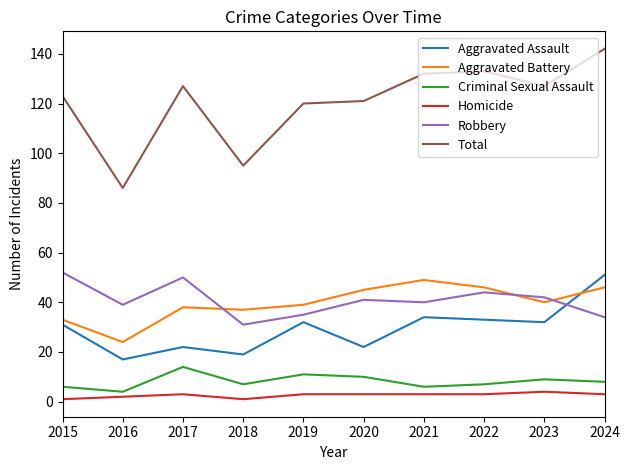

Rank the series at 2017 from highest to lowest value.

Total, Robbery, Aggravated Battery, Aggravated Assault, Criminal Sexual Assault, Homicide